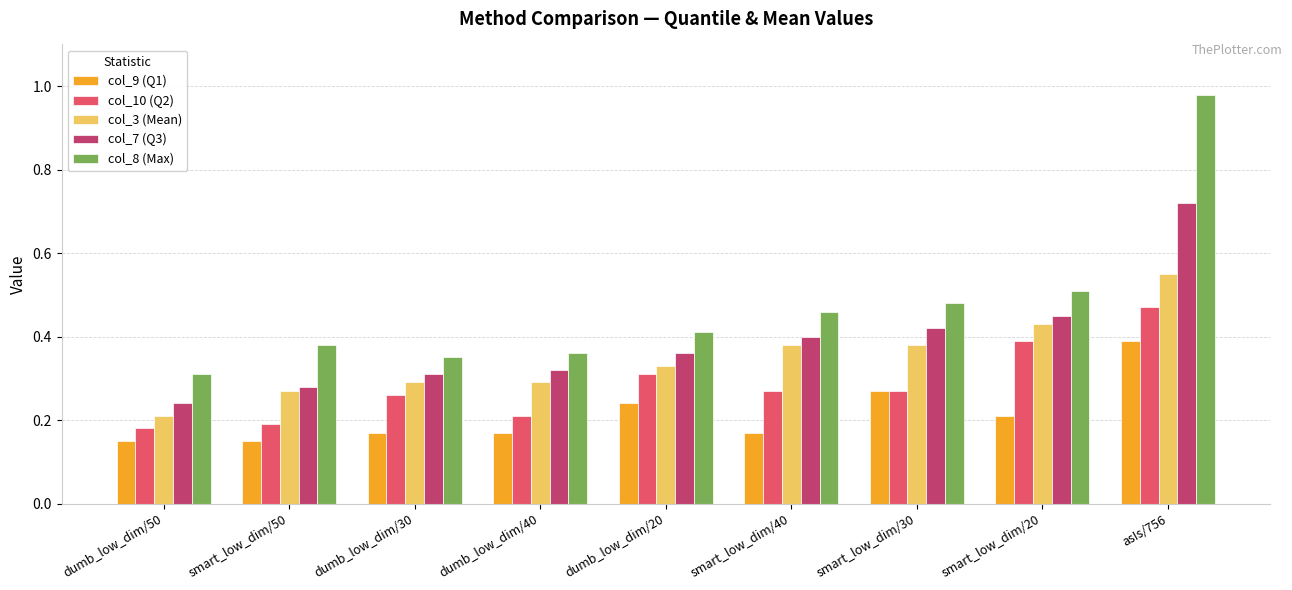

List the series in order of their overall mean, highest first.

col_8 (Max), col_7 (Q3), col_3 (Mean), col_10 (Q2), col_9 (Q1)